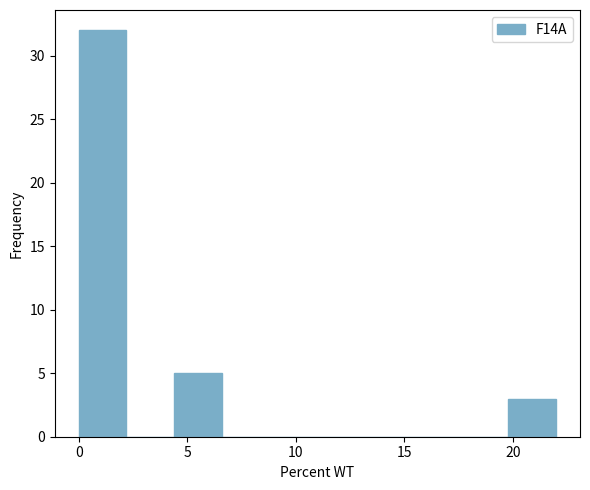

Which range on the x-axis has the tallest bar?

0.0 to 2.2